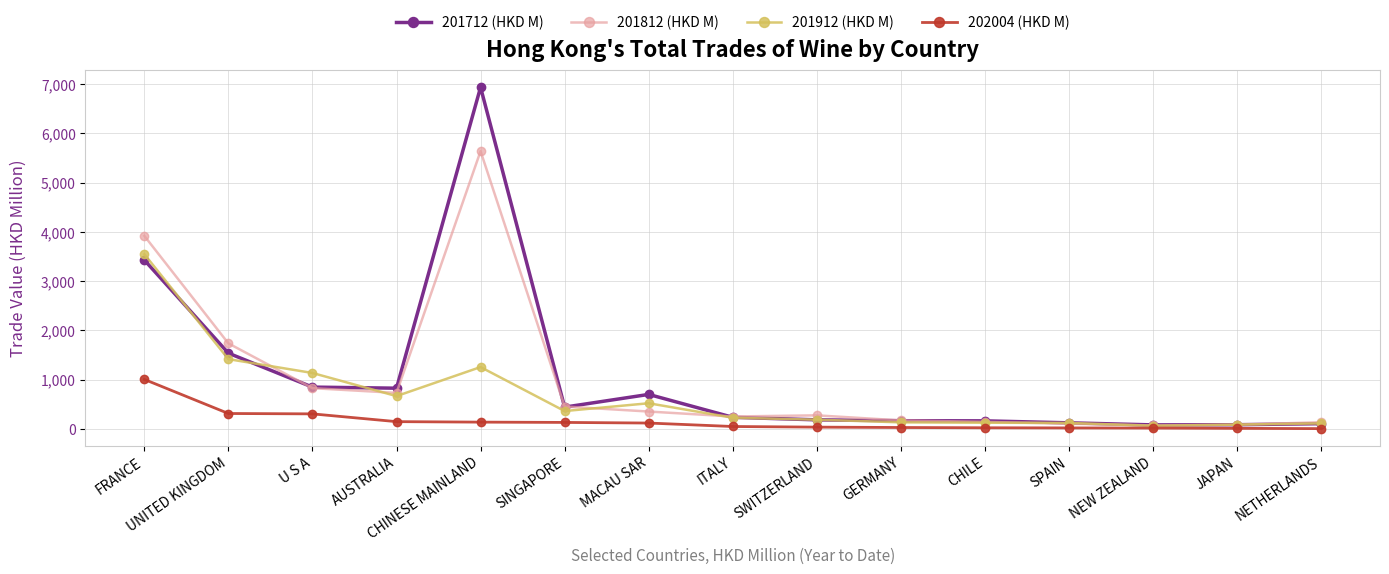

What is the maximum value for 201912 (HKD M)?

3547.7